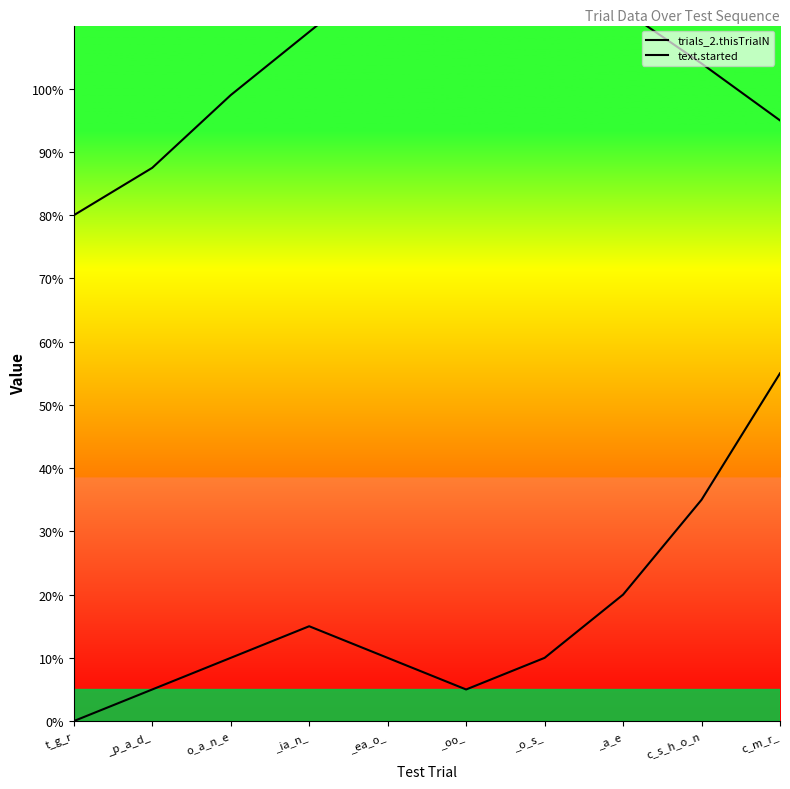

What is the maximum value for text.started?

55.0